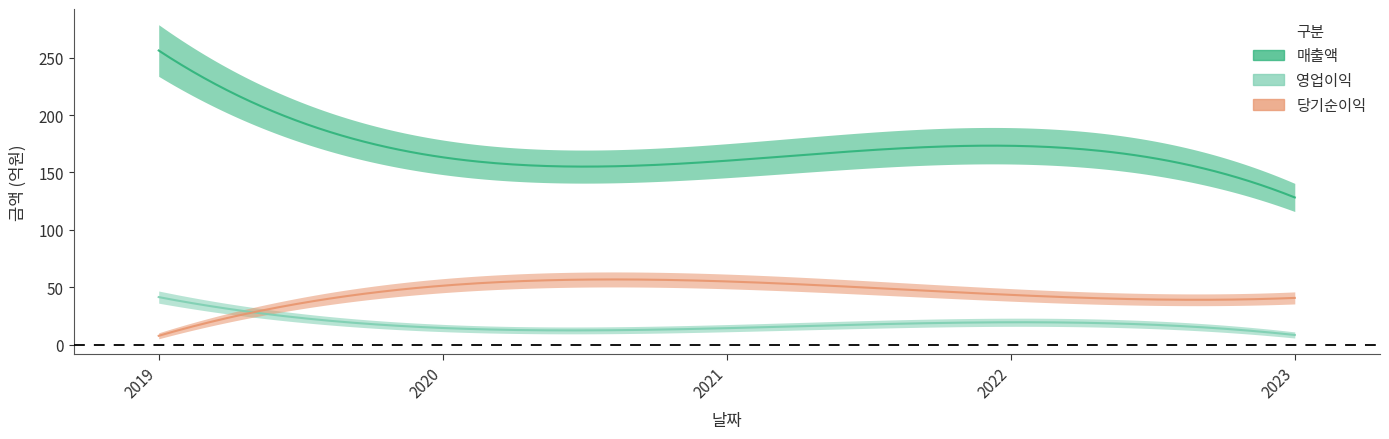

True or false: 당기순이익 and 매출액 cross at least once.

False